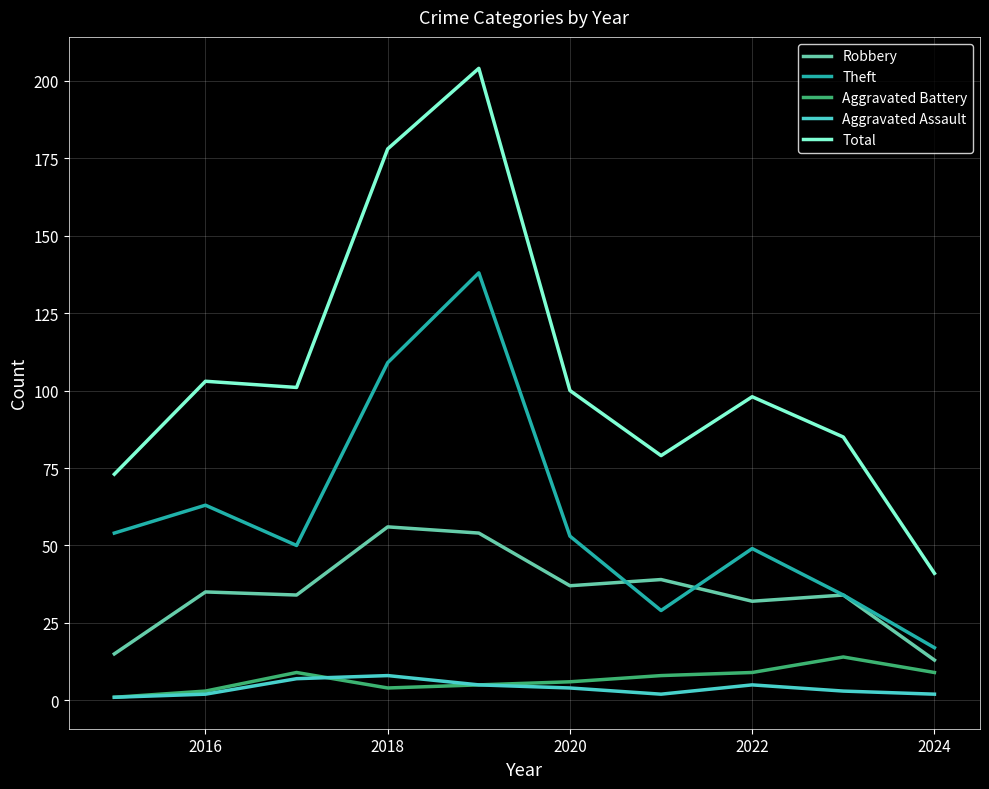

Which series has the widest spread of values?

Total